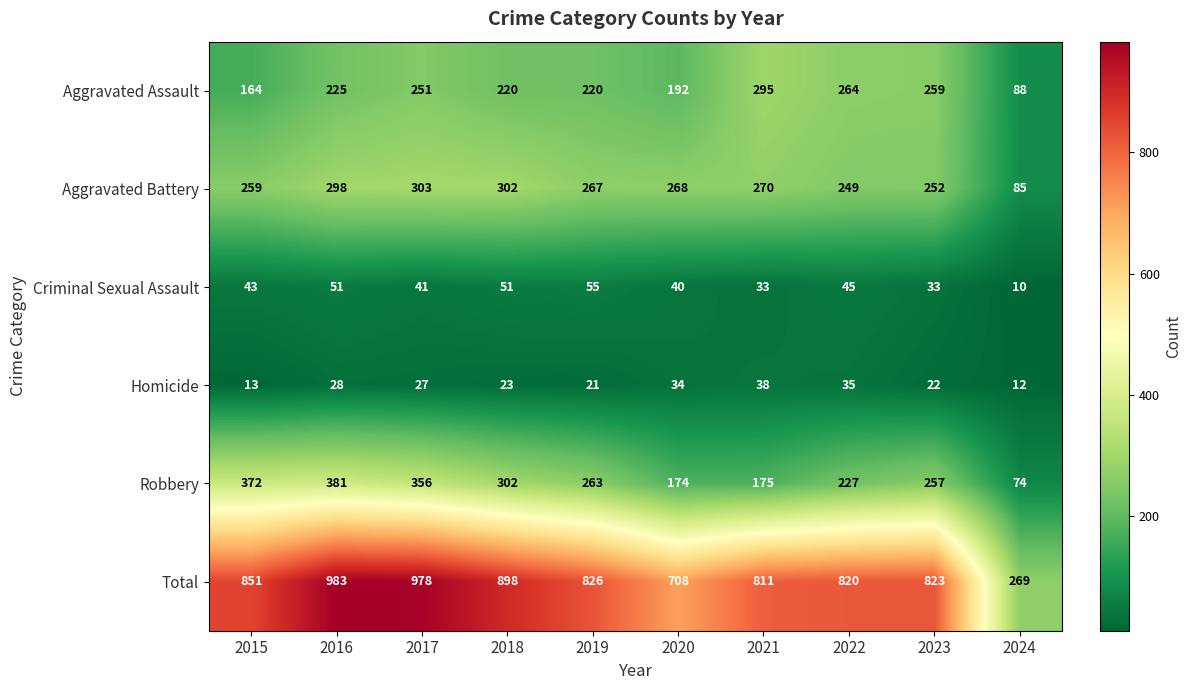

At which category does the chart reach its peak across all series?

2016